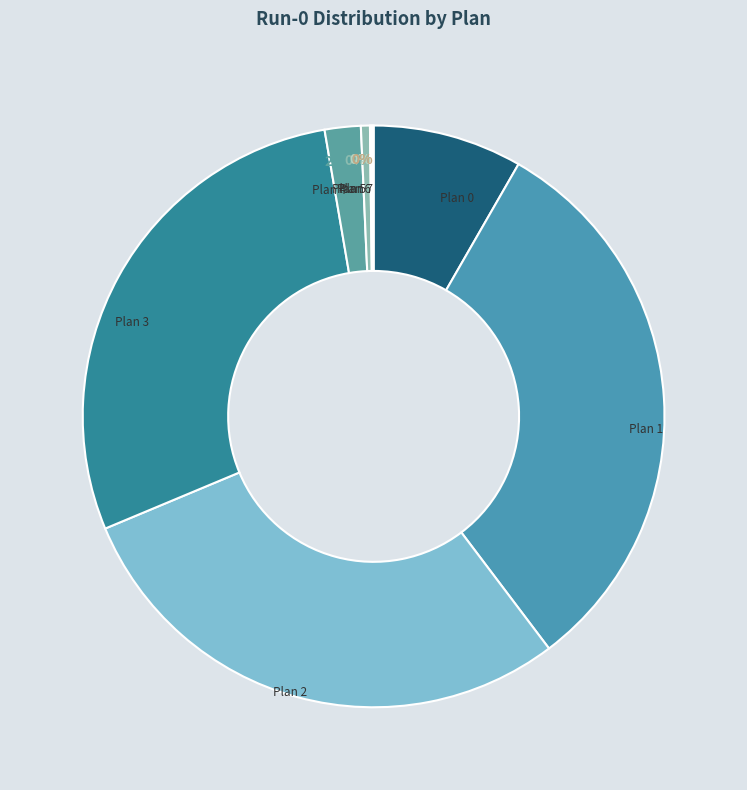

Between Plan 4 and Plan 1, which is larger?

Plan 1